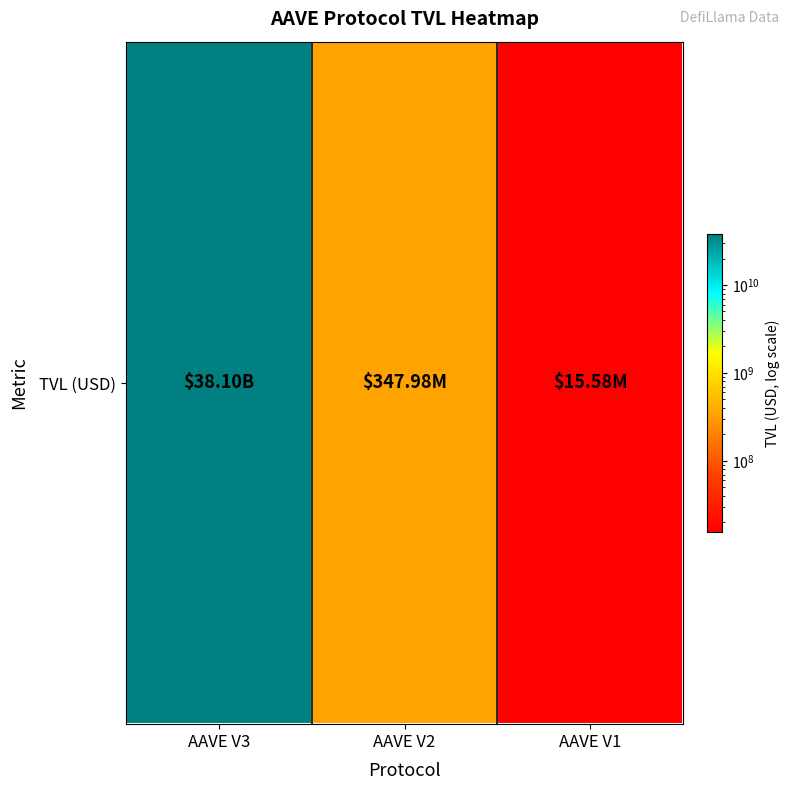

Is it true that the value at AAVE V3 is 59940426693.4?

False